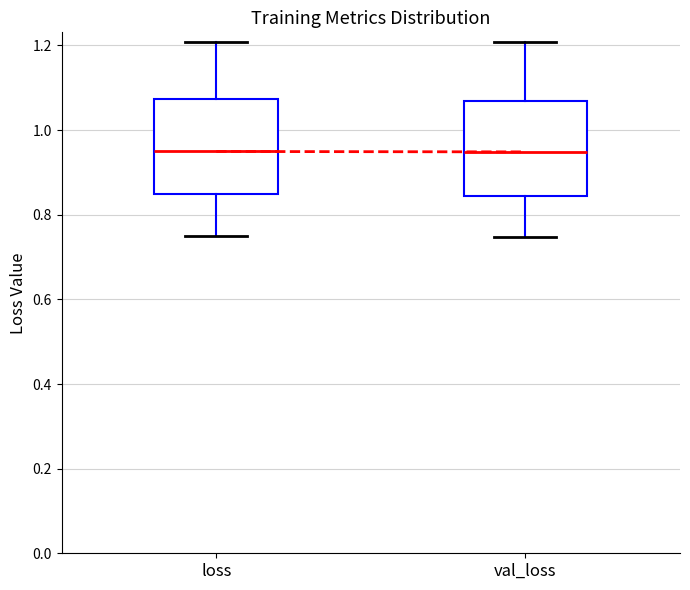

Reading left to right, transcribe this box plot: for each box, give where its median line is, the range the box spans, and where its two whiskers end, as read against the y-axis. The values are not printed on the chart, so give them approximately, as read against the axis.

loss: median 0.94, box 0.84 to 1.08, whiskers 0.76 to 1.20
val_loss: median 0.94, box 0.84 to 1.06, whiskers 0.74 to 1.20